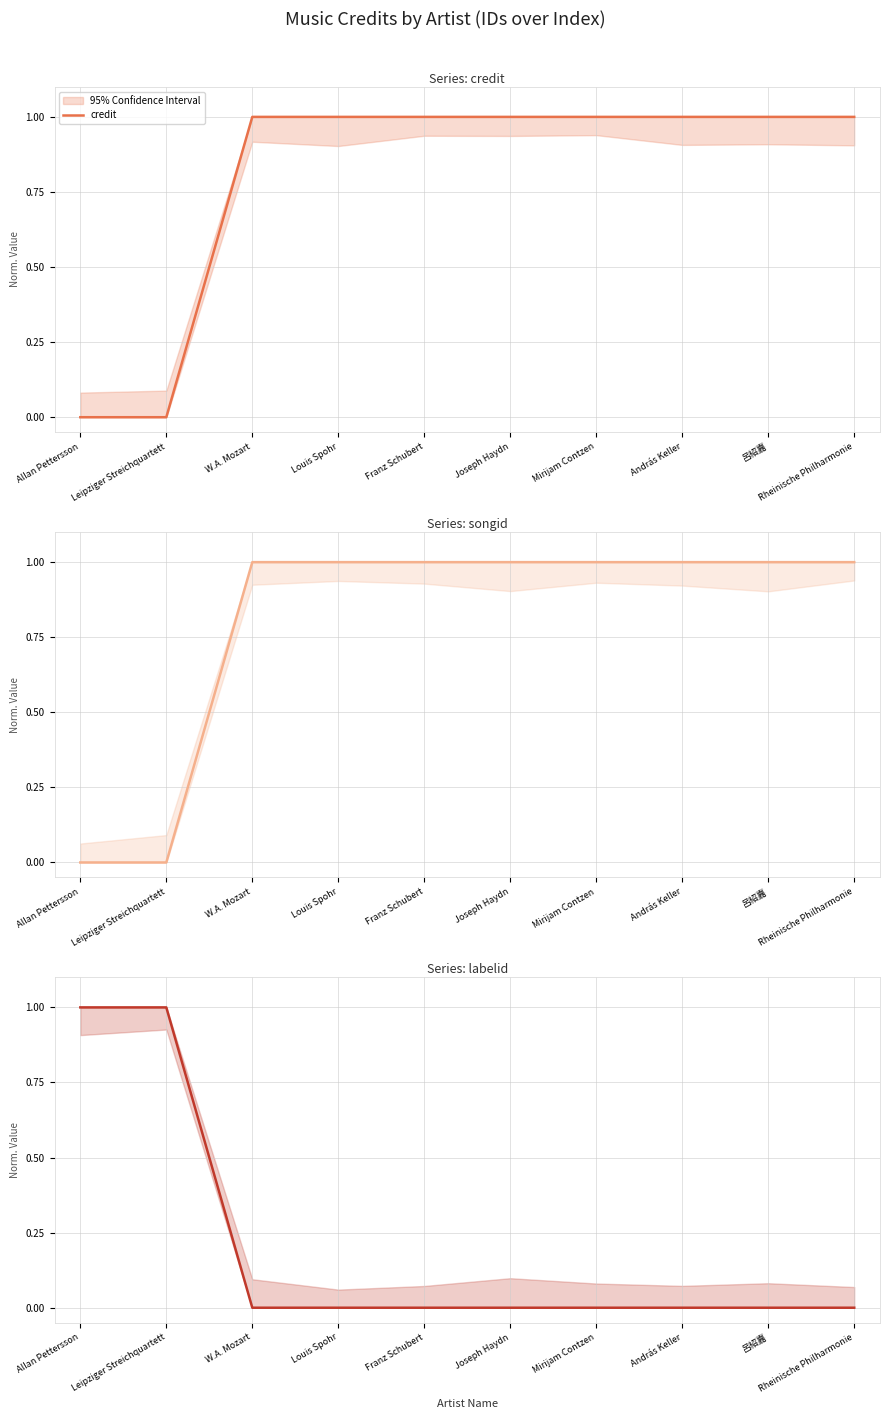

What is the sum of all labelid values?

2